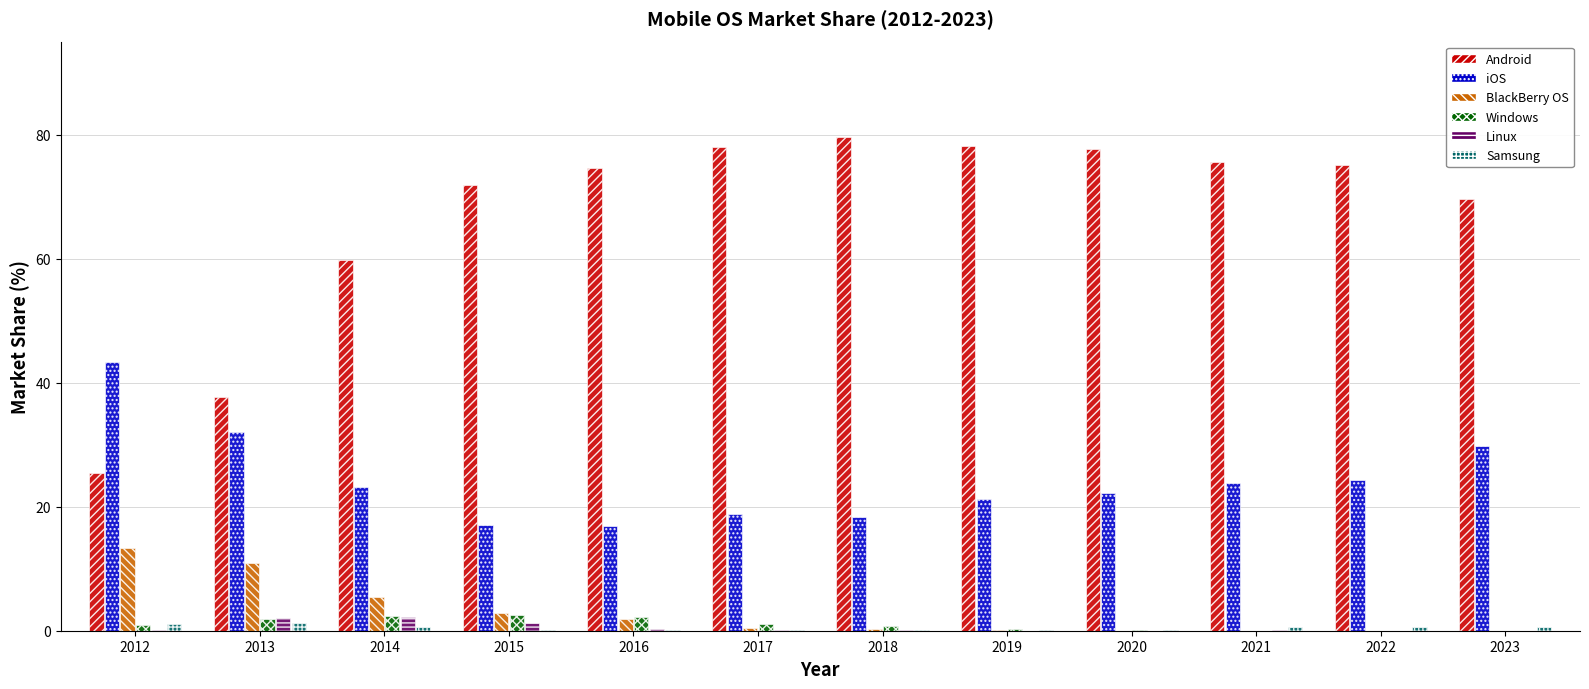

What is the total value across all series at 2017?

98.5